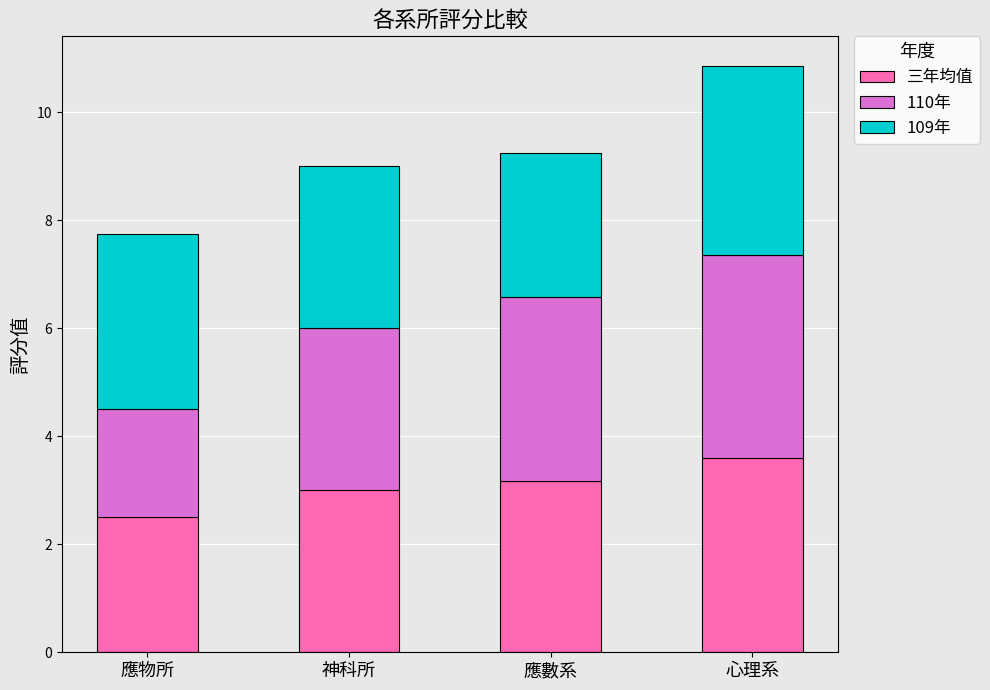

What is the difference between the maximum and minimum values in the 三年均值 series?

1.1